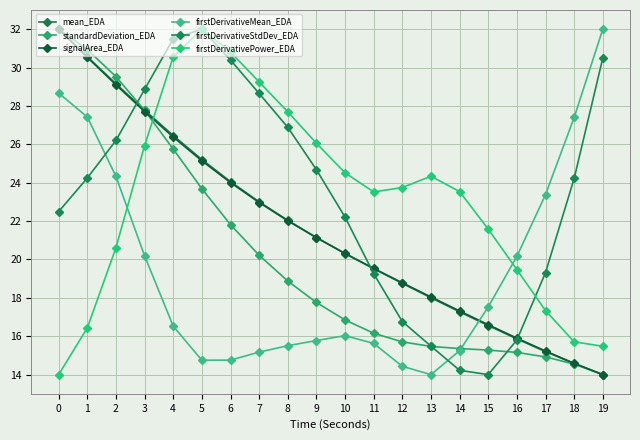

True or false: signalArea_EDA has more than 0 points higher than both neighbors.

False